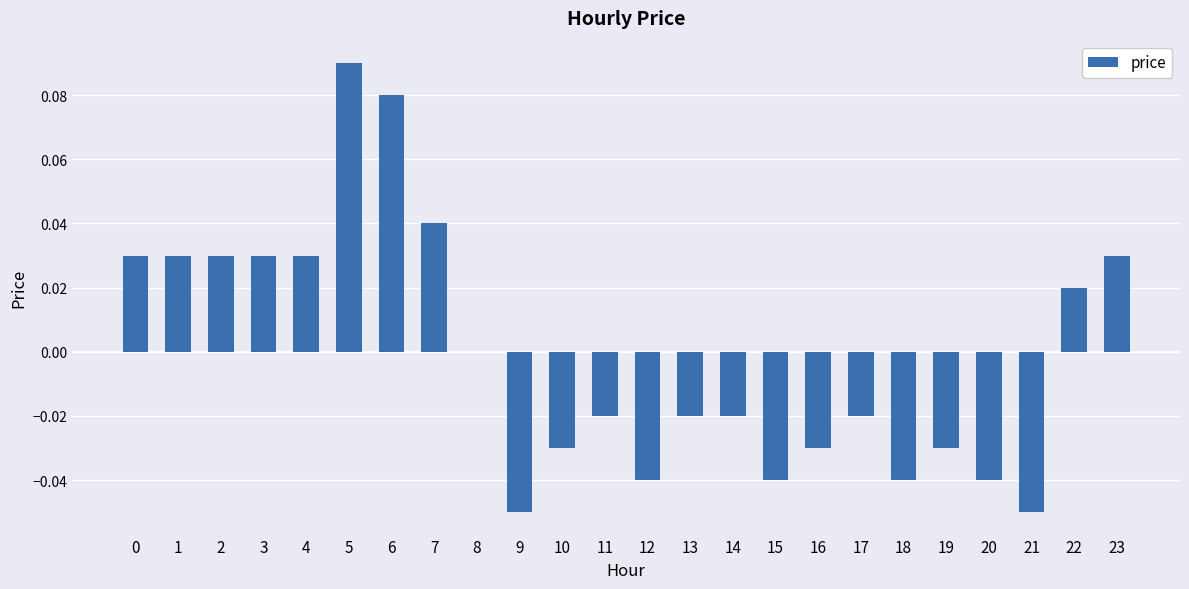

Which has a higher value, 14 or 7?

7